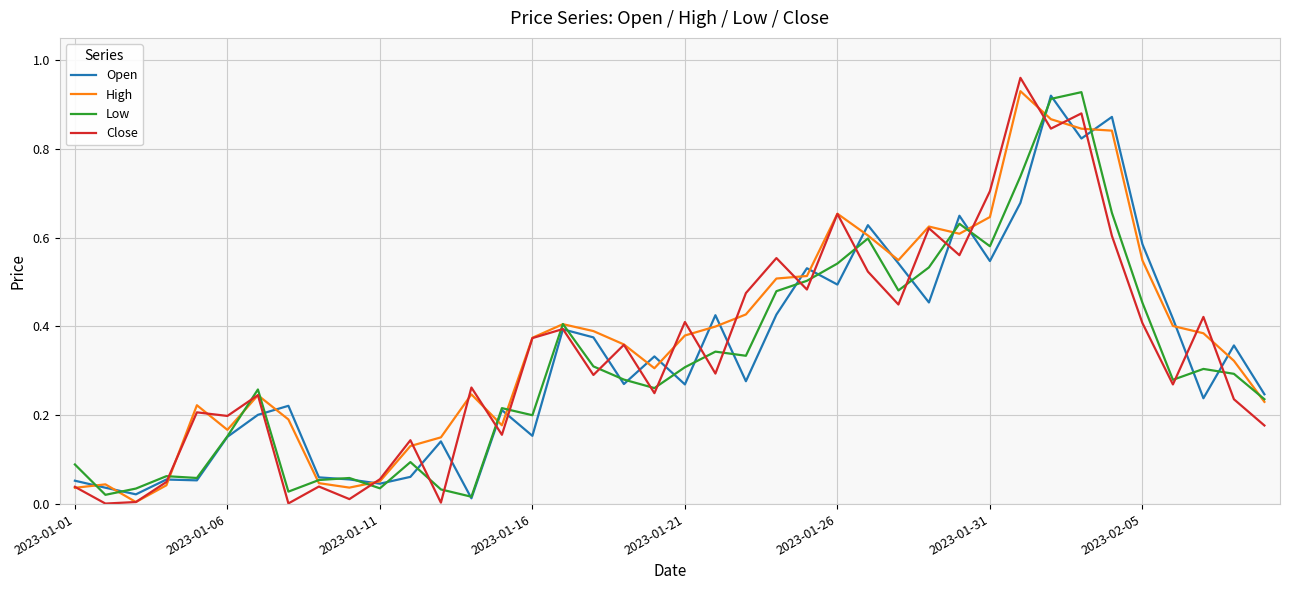

Which series has the widest spread of values?

Close